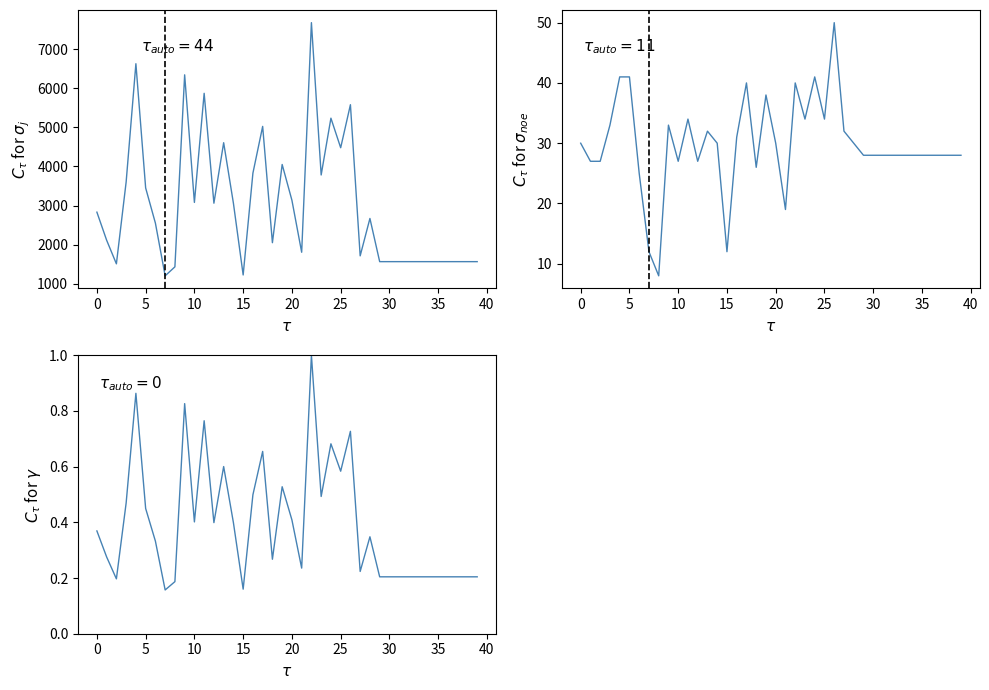

Which series has the largest range (max minus min)?

col_2